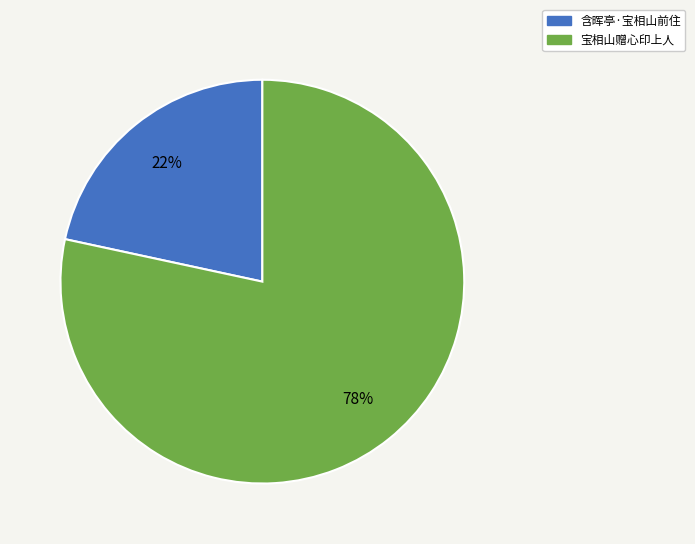

To the nearest percent, what percentage of the pie is 含晖亭·宝相山前住?

22%